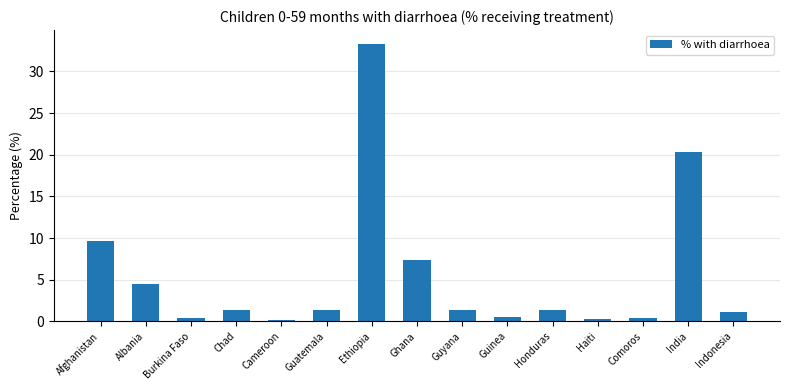

Approximately how many times larger is the value at Honduras compared to Indonesia?

1.2